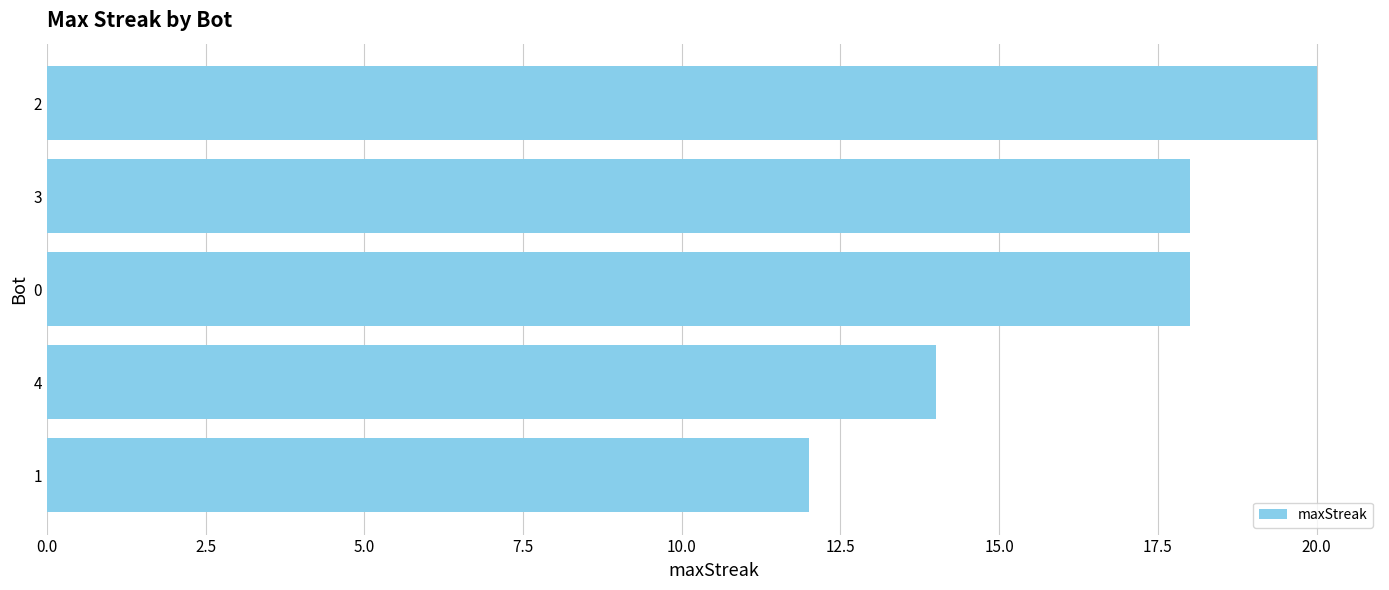

Reading bottom to top, extract all data points from this chart.

1=12	4=14	0=18	3=18	2=20